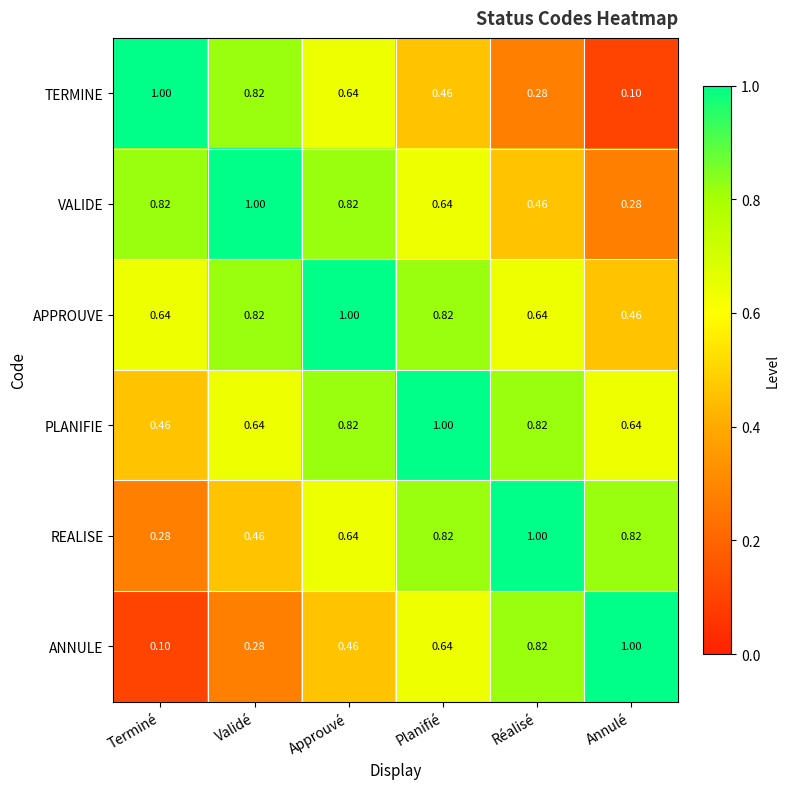

At which label does ANNULE reach its peak?

Annulé